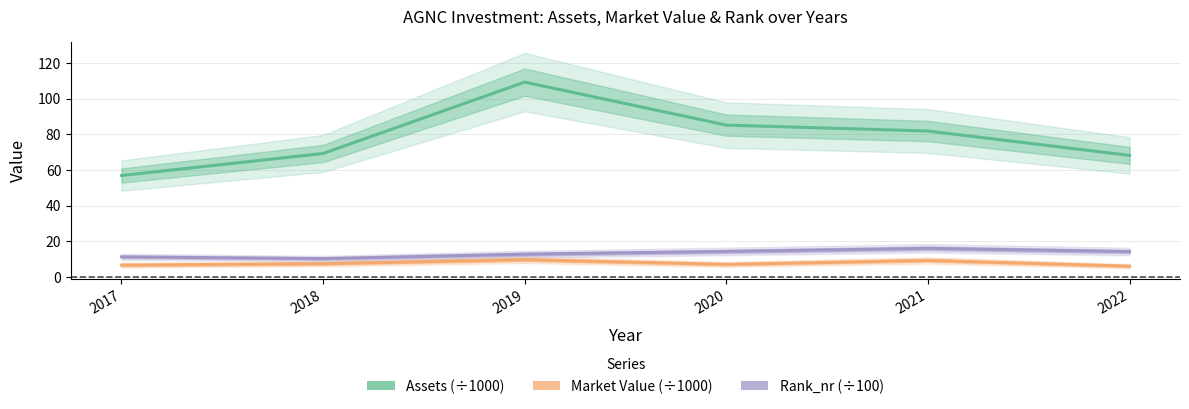

Rank the series by their maximum value, from lowest to highest.

Market Value (÷1000), Rank_nr (÷100), Assets (÷1000)